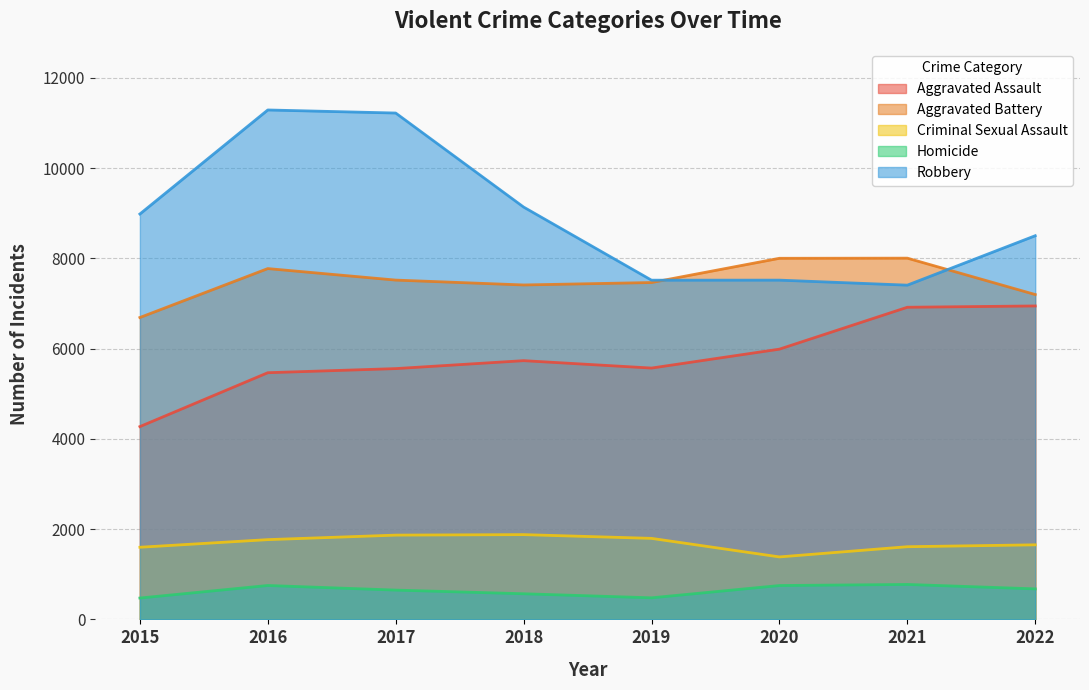

How many intersections are there between Aggravated Battery and Robbery?

2